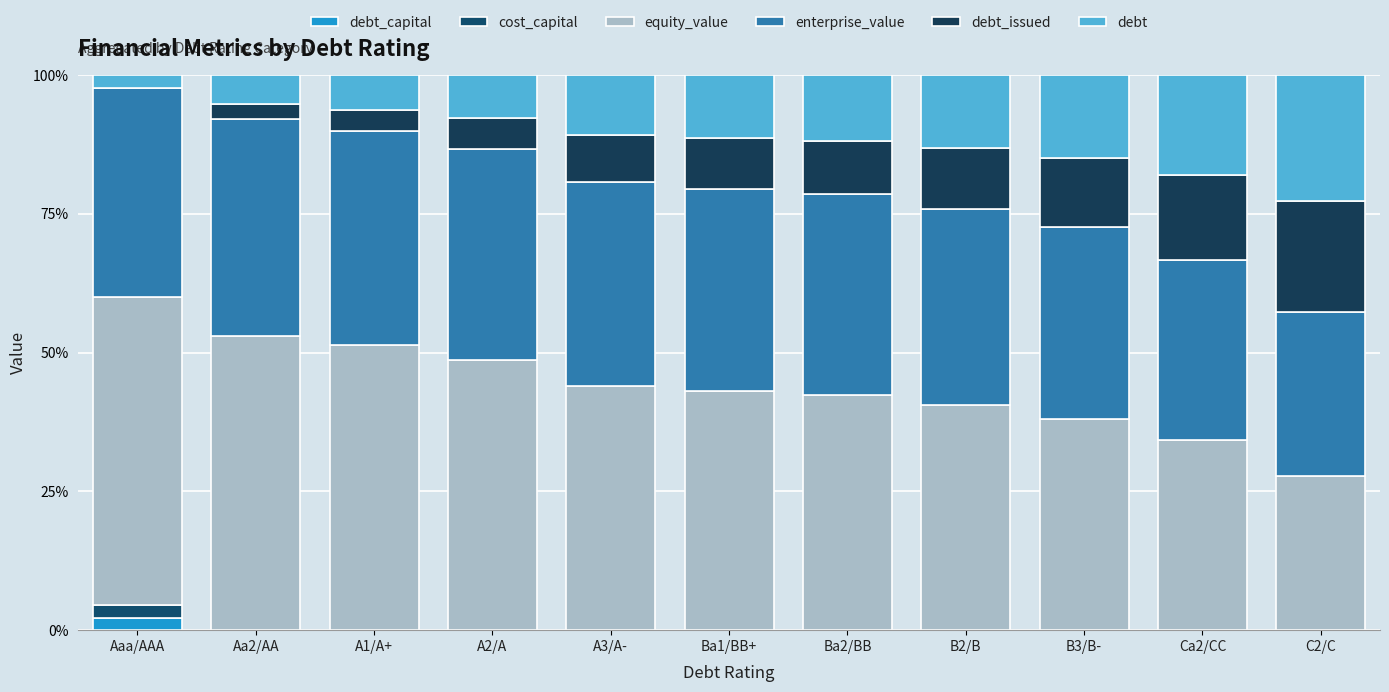

Does the chart contain stacked bars?

Yes